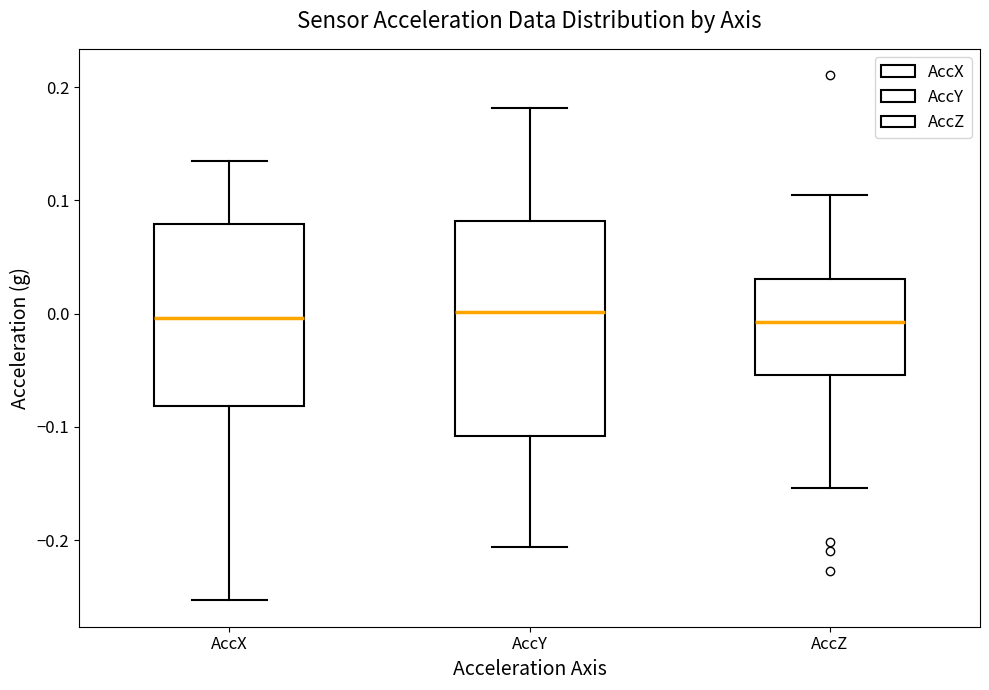

Reading left to right, transcribe this box plot: for each box, give where its median line is, the range the box spans, and where its two whiskers end, as read against the y-axis. The values are not printed on the chart, so give them approximately, as read against the axis.

AccX: median 0.00, box -0.08 to 0.08, whiskers -0.25 to 0.13
AccY: median 0.00, box -0.11 to 0.08, whiskers -0.21 to 0.18
AccZ: median -0.01, box -0.05 to 0.03, whiskers -0.15 to 0.10